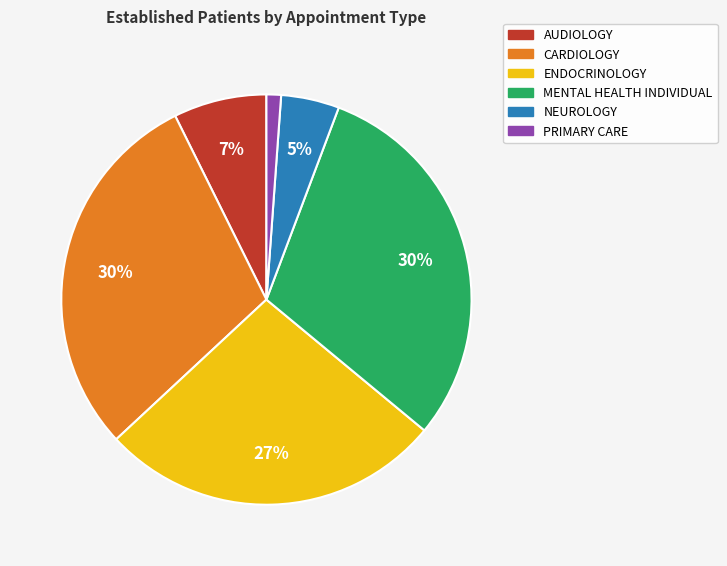

To the nearest percent, what portion does MENTAL HEALTH INDIVIDUAL represent?

30%